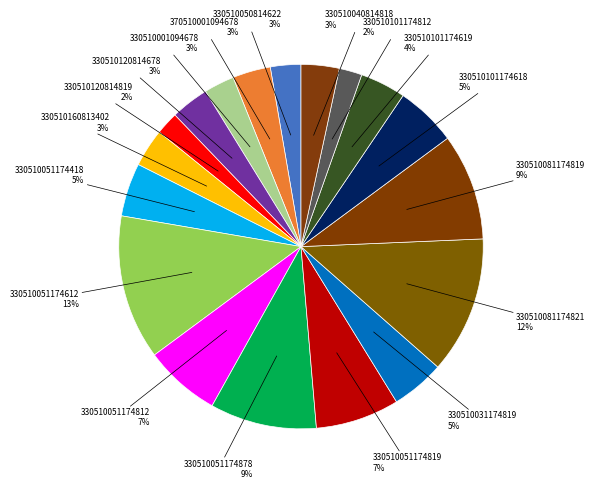

Count the number of slices in the pie.

18